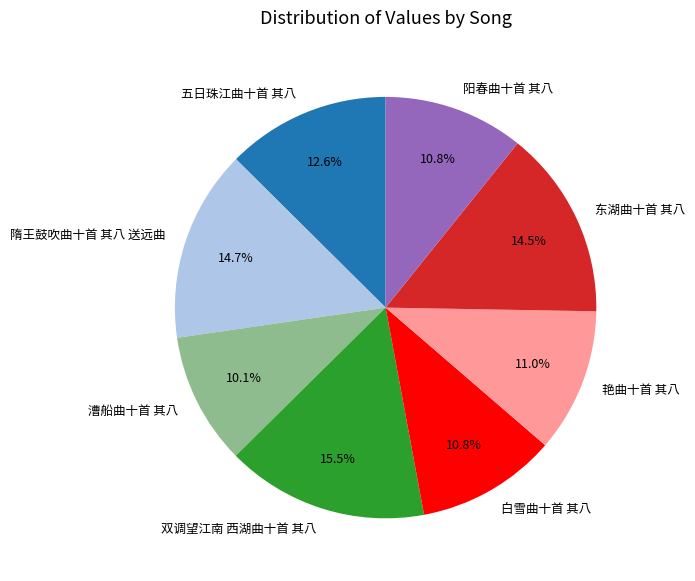

How many slices are in this pie chart?

8